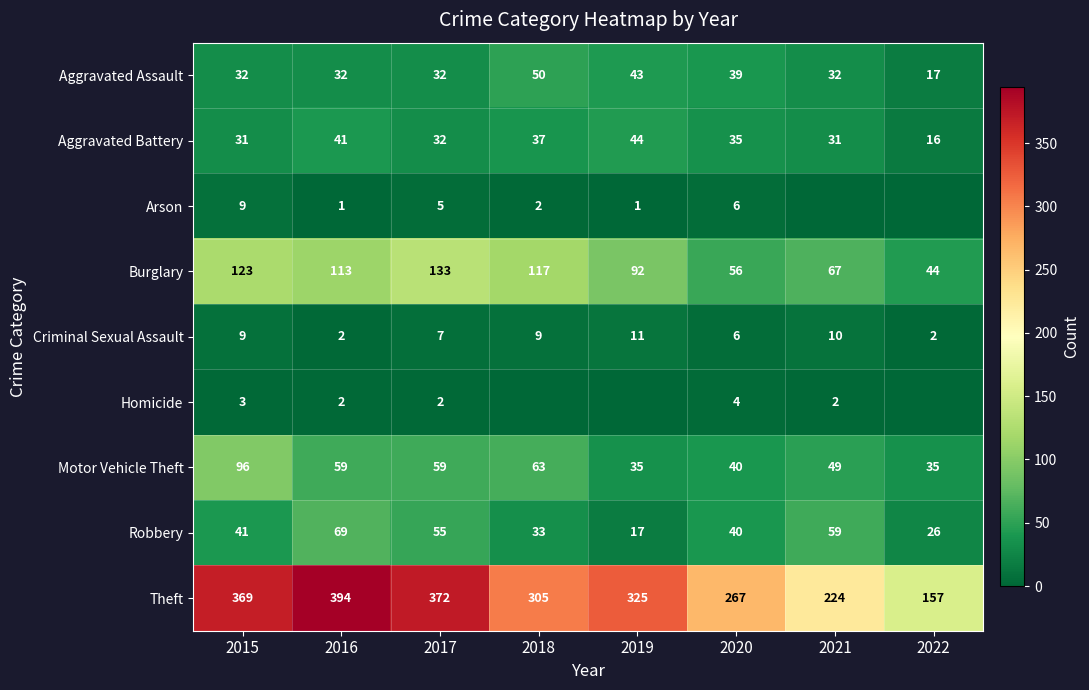

What is the average value of the Aggravated Battery series?

33